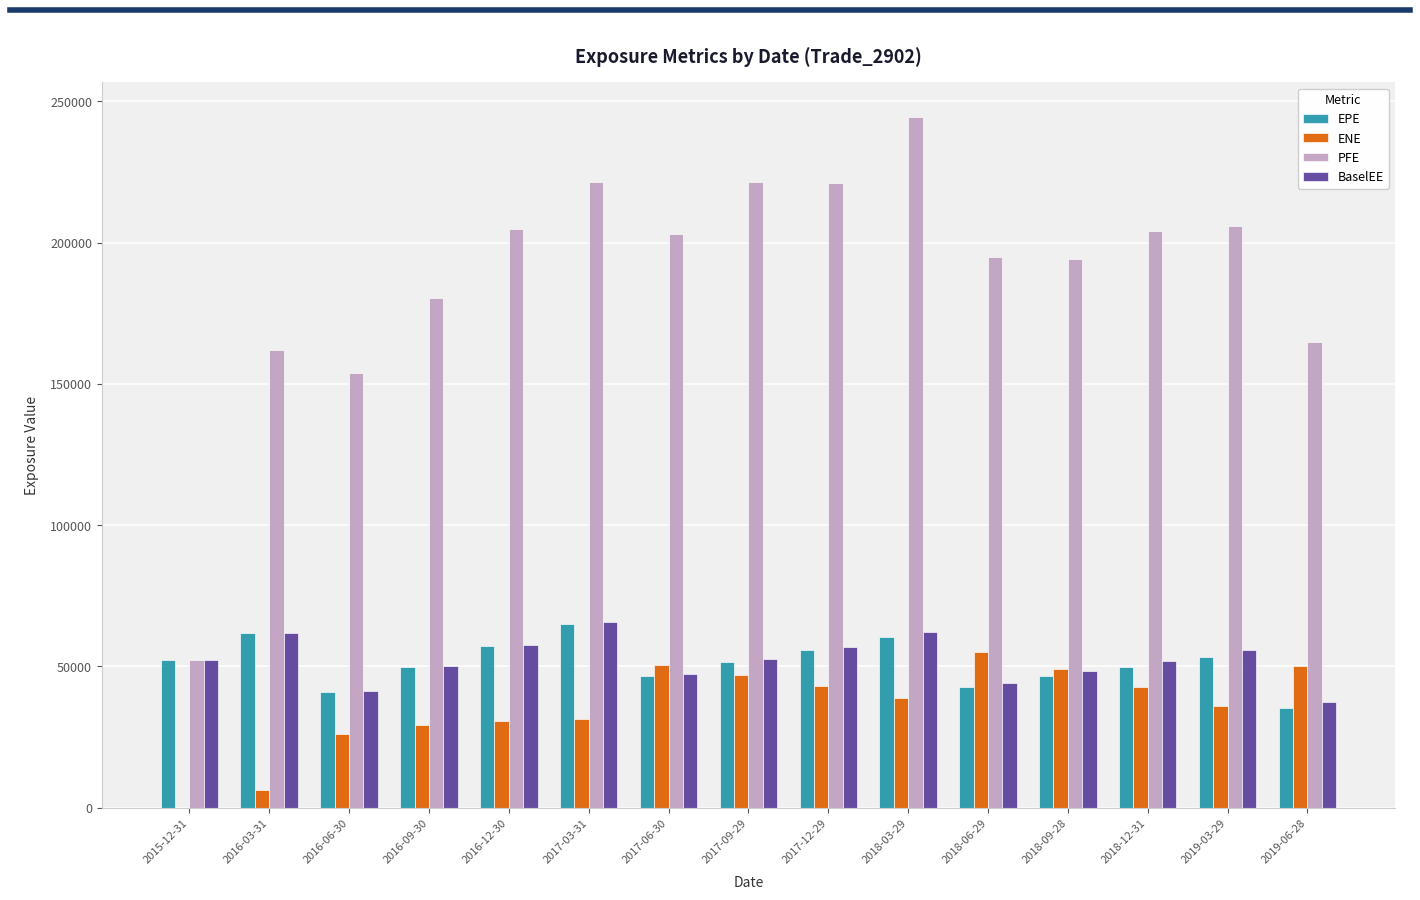

What is the difference between the BaselEE values at 2016-09-30 and 2017-09-29?

2622.8